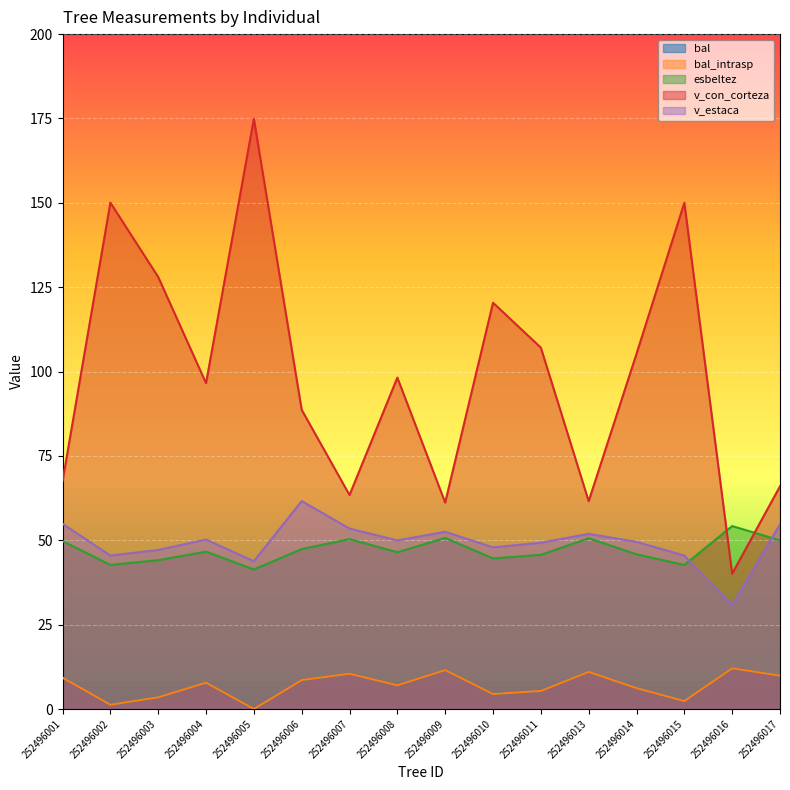

In bal, how many points are lower than both neighbors (excluding endpoints)?

5